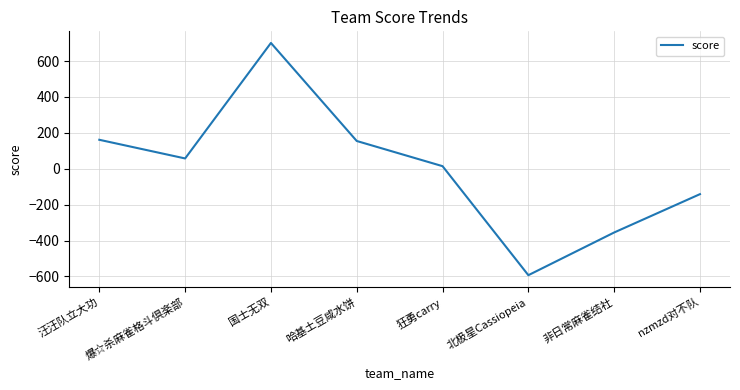

What is the change in value from 哈基土豆咸水饼 to nzmzd对不队?

-296.2